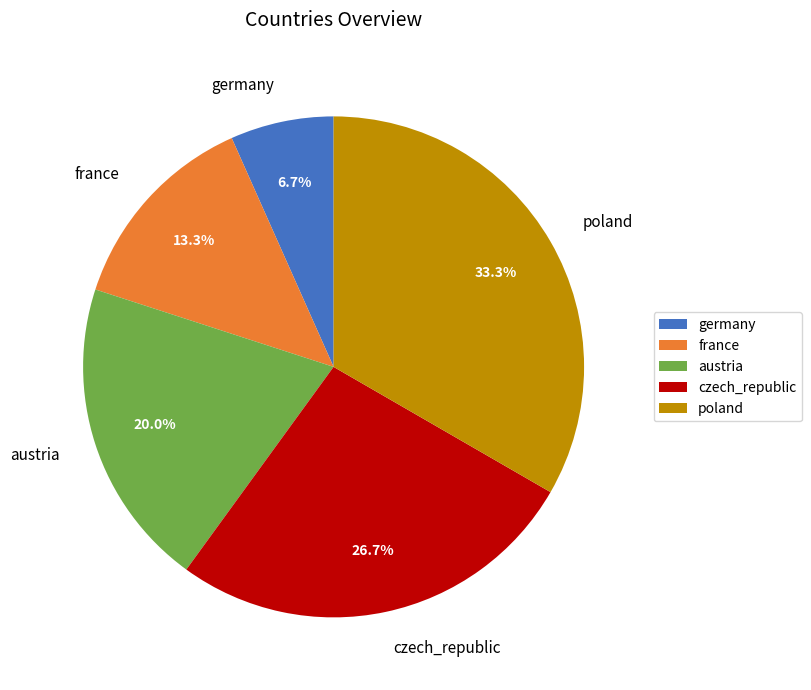

To the nearest percent, what is the combined percentage of czech_republic and austria?

47%